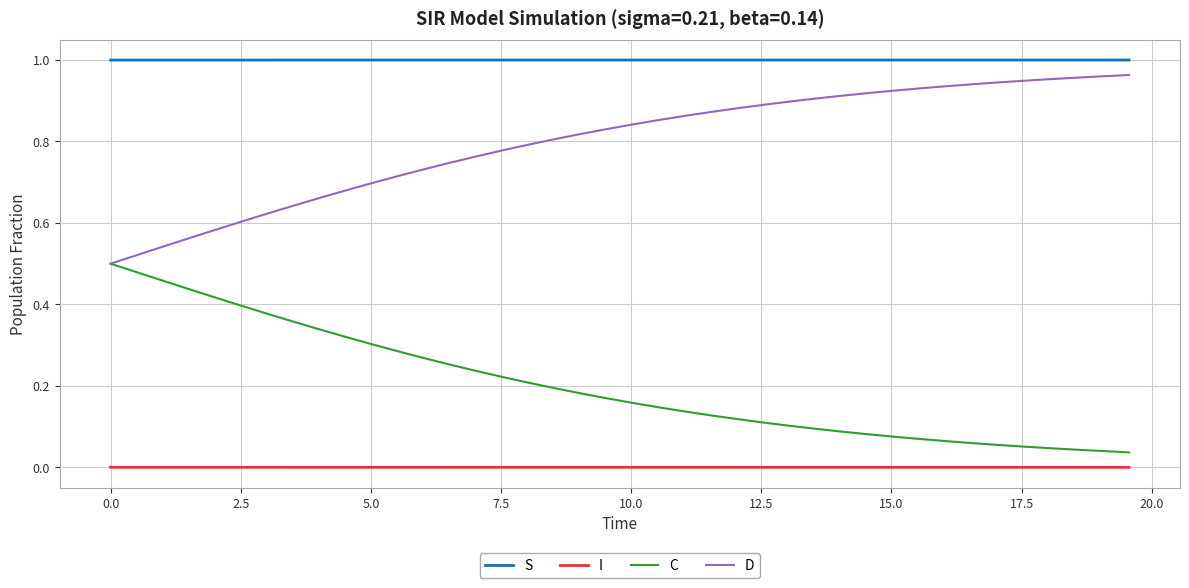

True or false: C and S intersect in this chart.

False